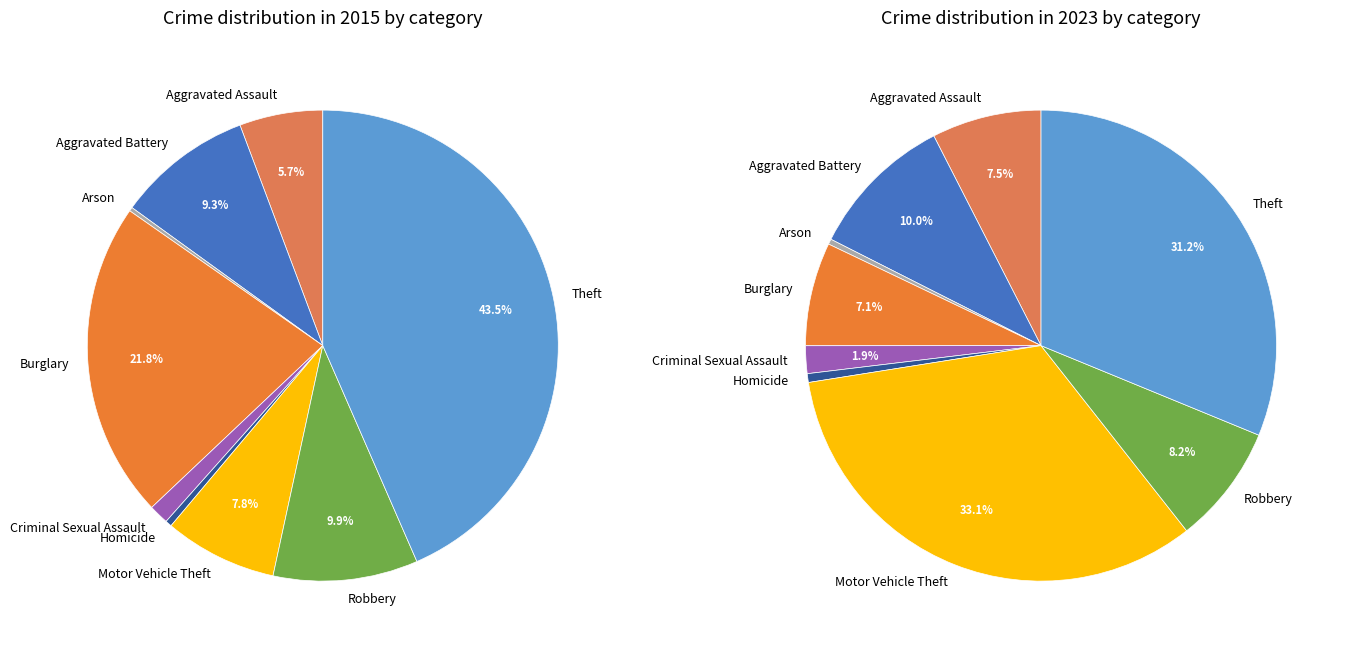

Is it true that Motor Vehicle Theft is 33% of the pie?

True